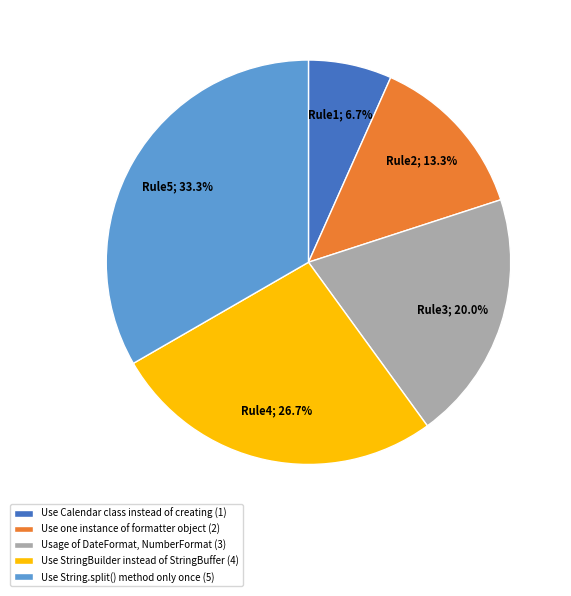

Is Usage of DateFormat, NumberFormat the majority of the pie?

No